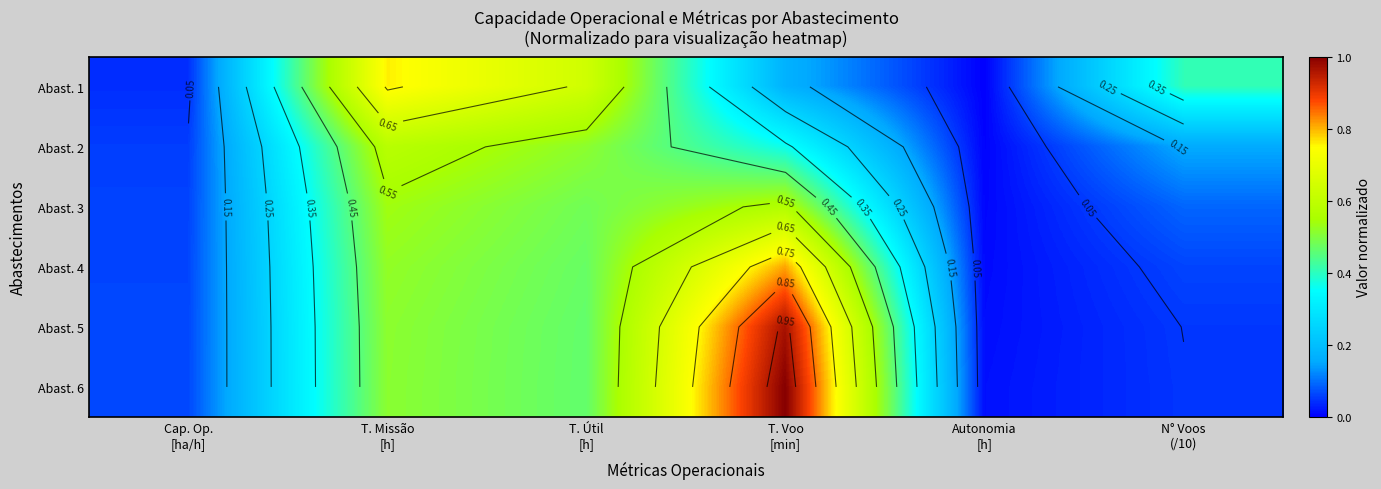

Is it true that Abast. 2 equals 0.6 at T. Voo [min]?

False